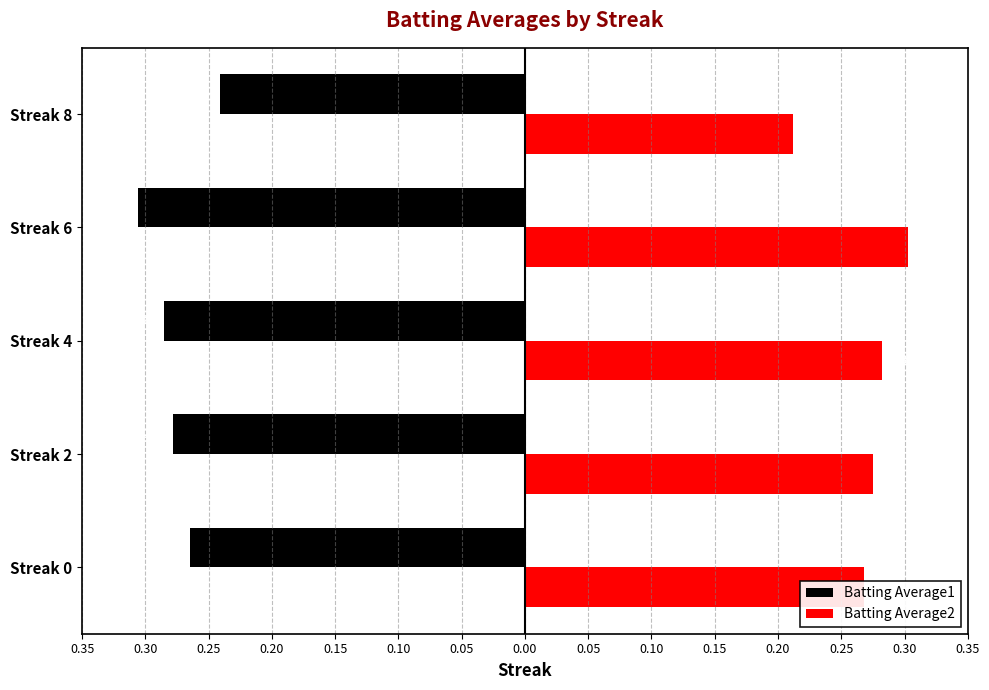

What are all the series names shown in the legend?

Batting Average1, Batting Average2